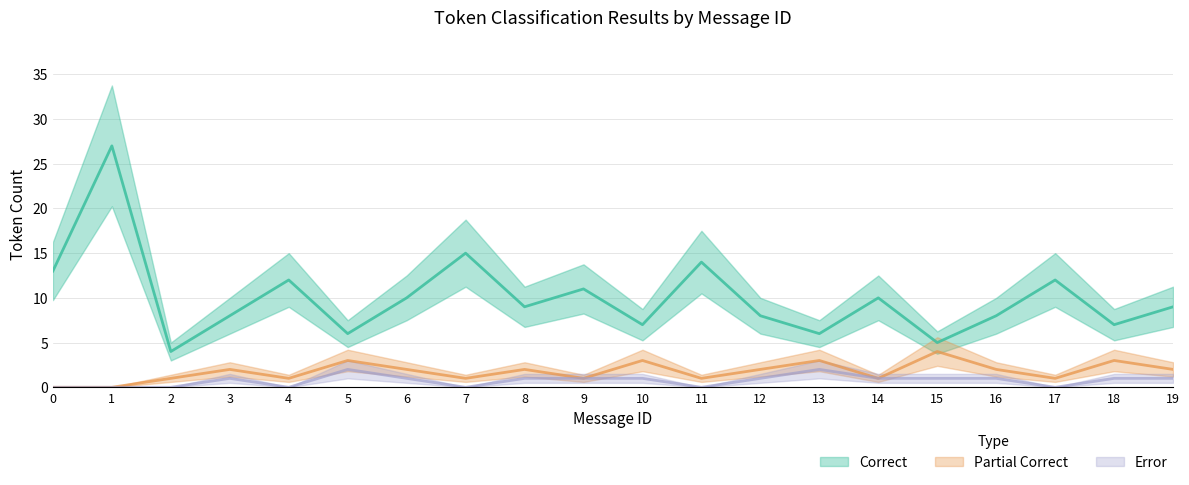

The Correct series shows 3 at 12. True or false?

False